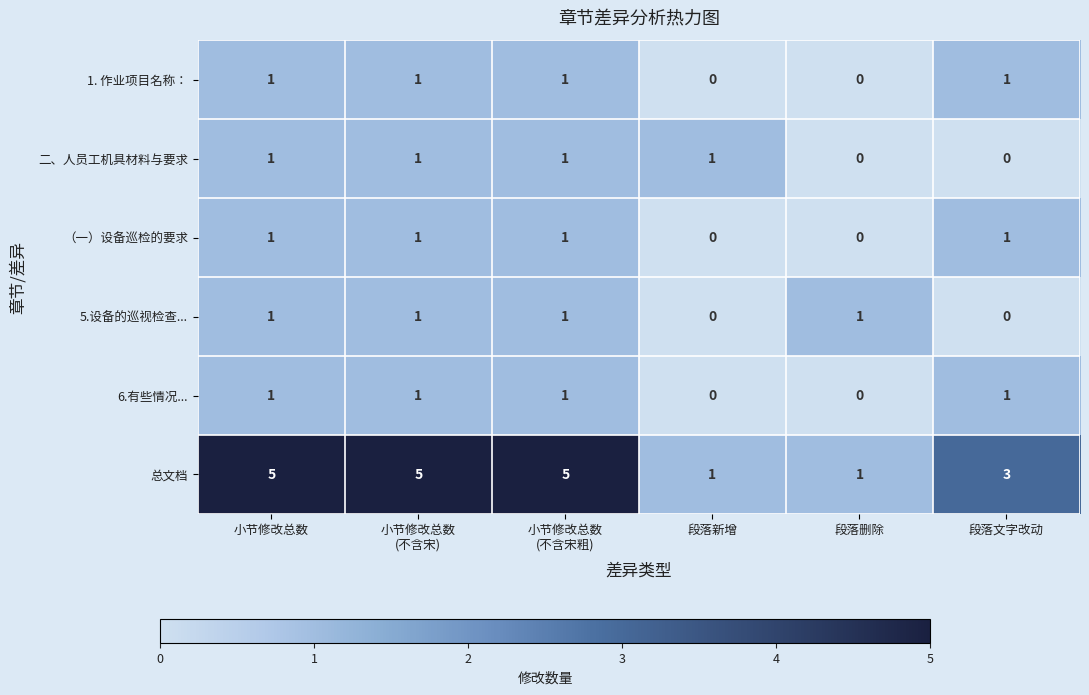

Count the 1. 作业项目名称： values in the range 0 to 1.

6